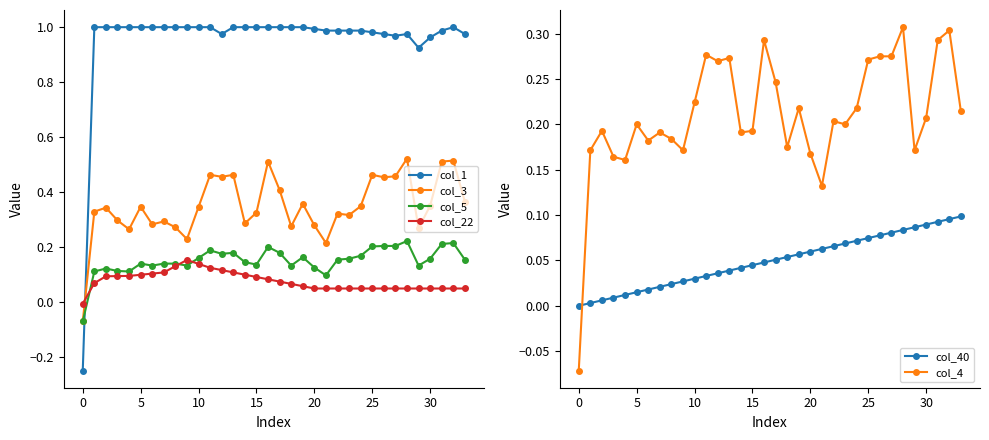

True or false: col_3 has more than 0 interior local peaks.

True